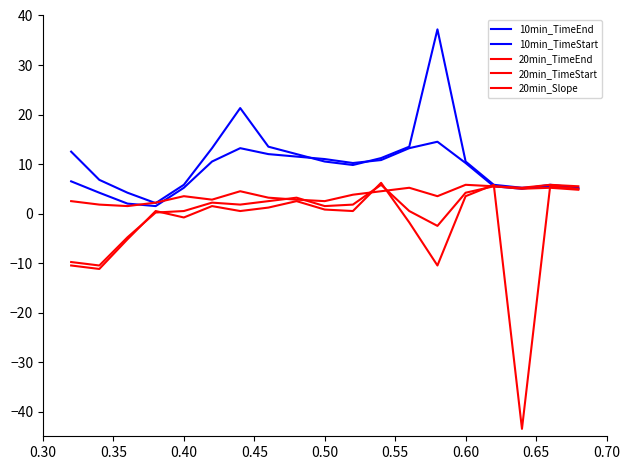

How many interior local peaks does the 10min_TimeStart series have?

3